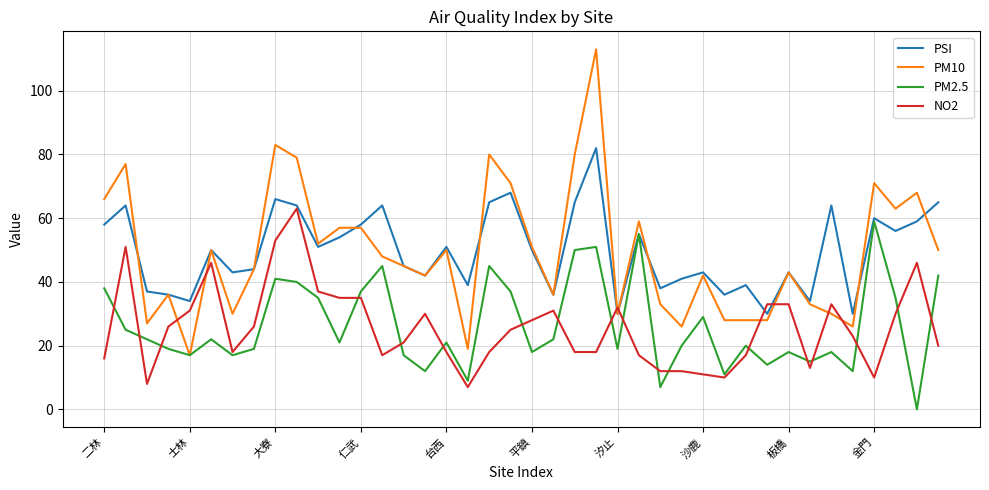

Which series has the largest range (max minus min)?

PM10